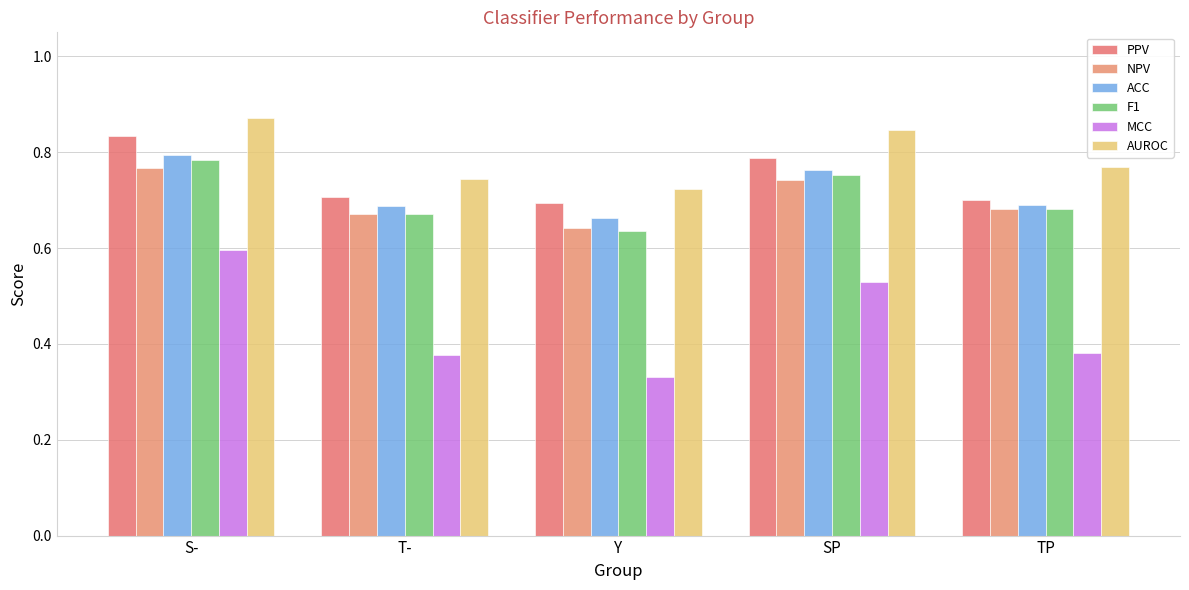

Is it true that PPV equals 0.7 at TP?

True